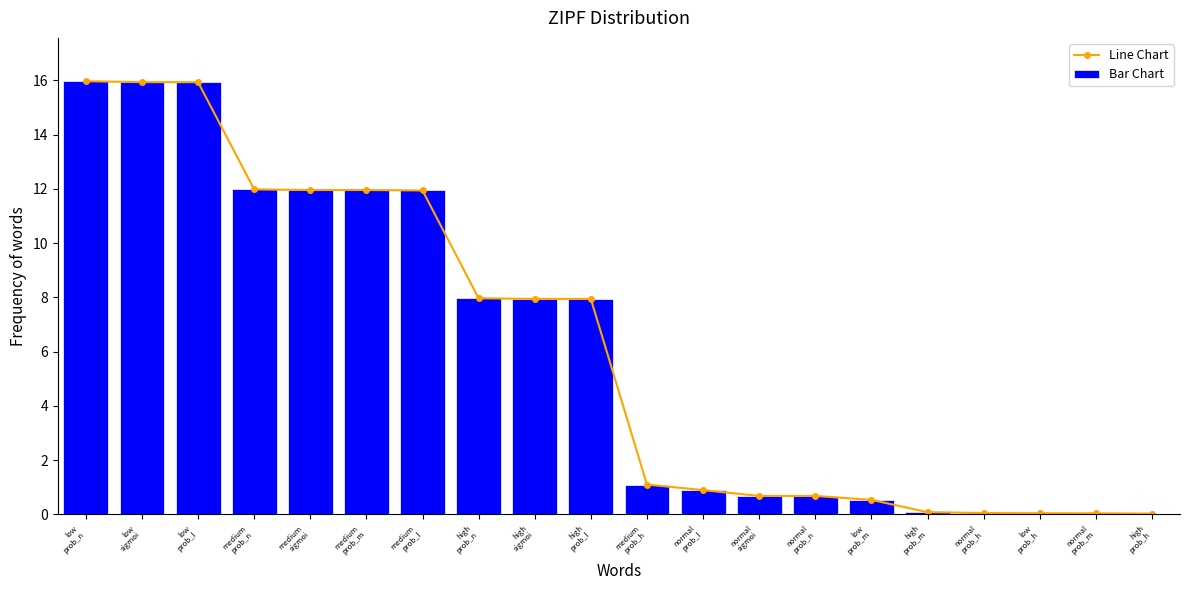

What is the difference between the second highest and second lowest values in the Bar Chart series?

15.9